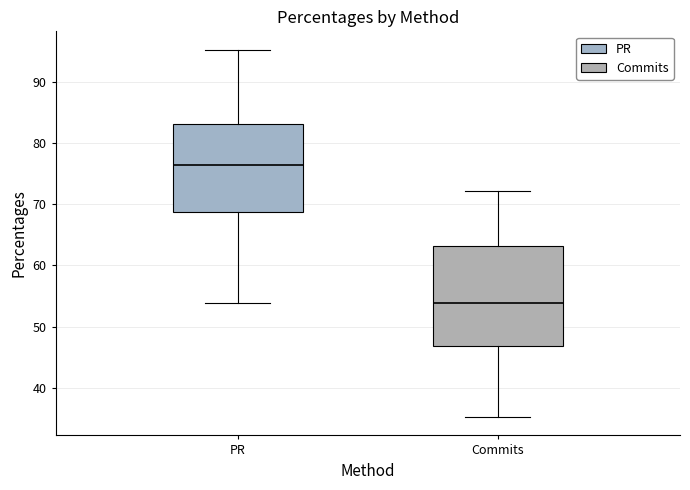

Reading left to right, transcribe this box plot: for each box, give where its median line is, the range the box spans, and where its two whiskers end, as read against the y-axis. The values are not printed on the chart, so give them approximately, as read against the axis.

PR: median 76, box 69 to 83, whiskers 54 to 95
Commits: median 54, box 47 to 63, whiskers 35 to 72